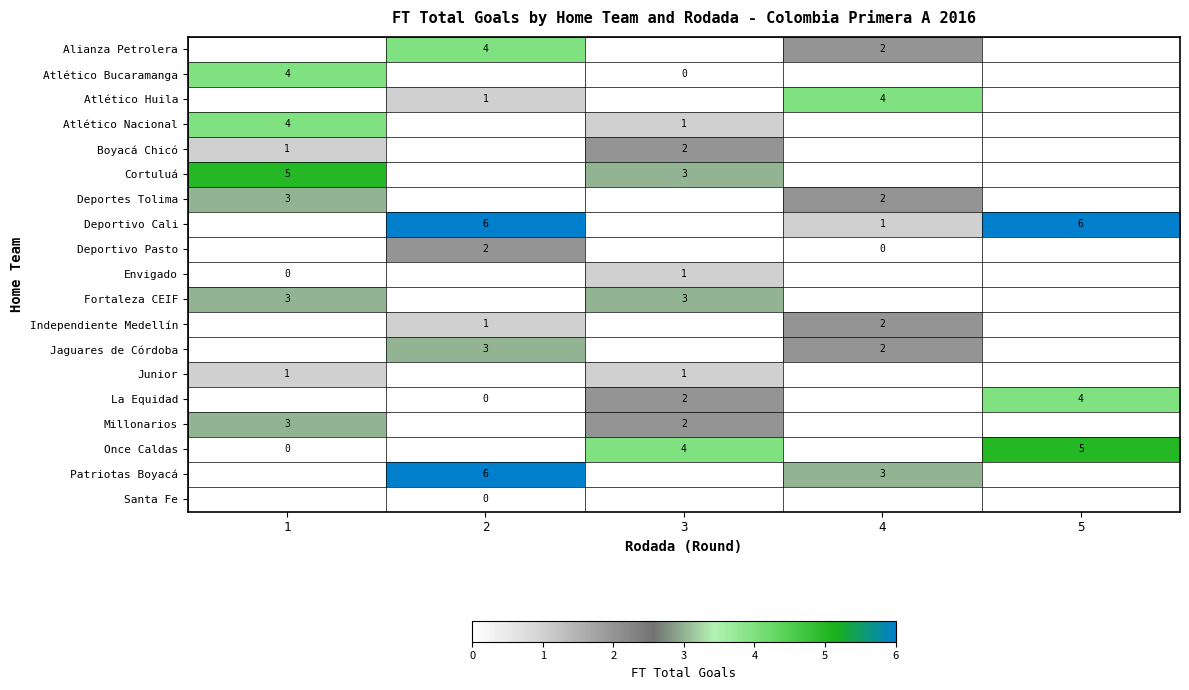

True or false: Millonarios has a value of 3 at 3.

False